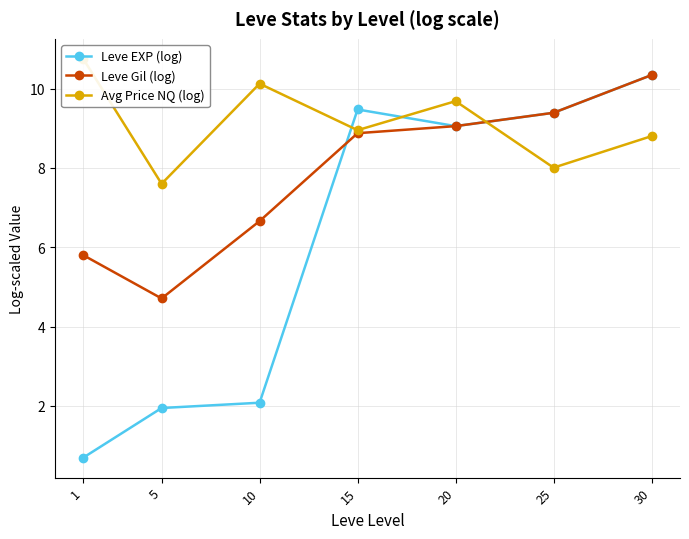

Which series ends up on top after the final intersection of Leve Gil (log) and Leve EXP (log)?

Leve EXP (log)